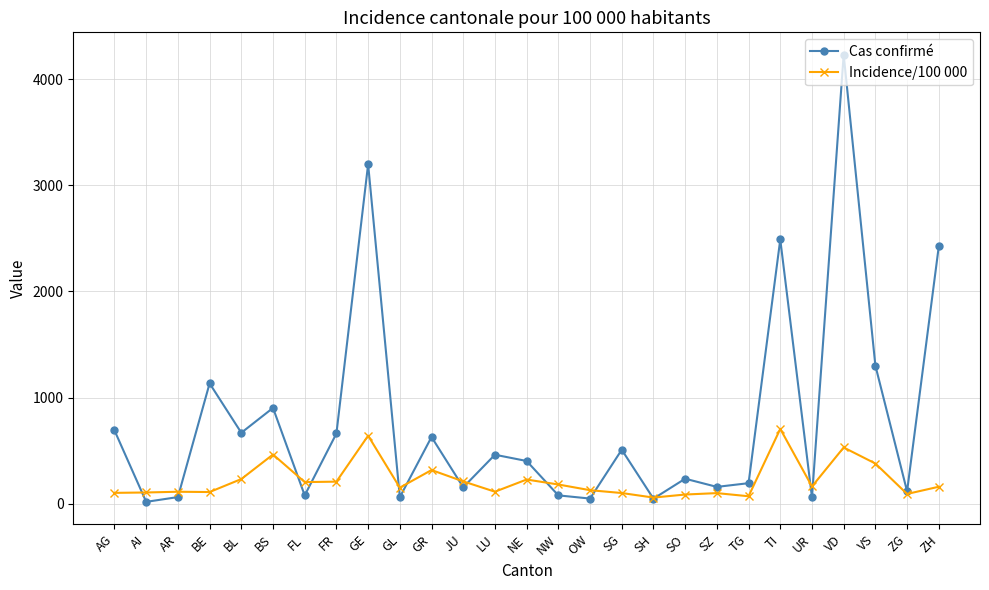

What is the difference between the Incidence/100 000 values at SG and NW?

80.4